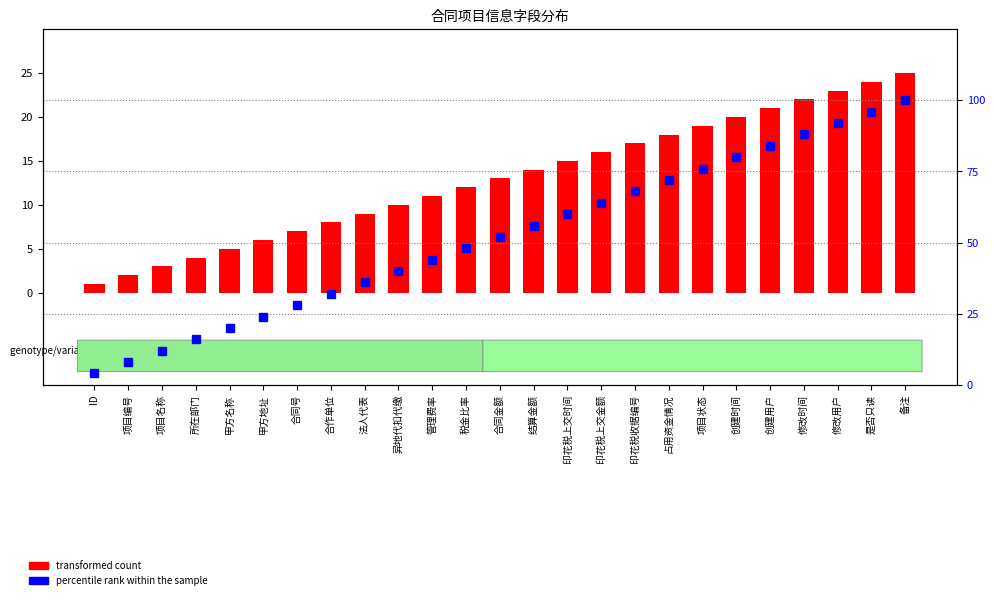

What is the average value of the percentile rank within the sample series?

52